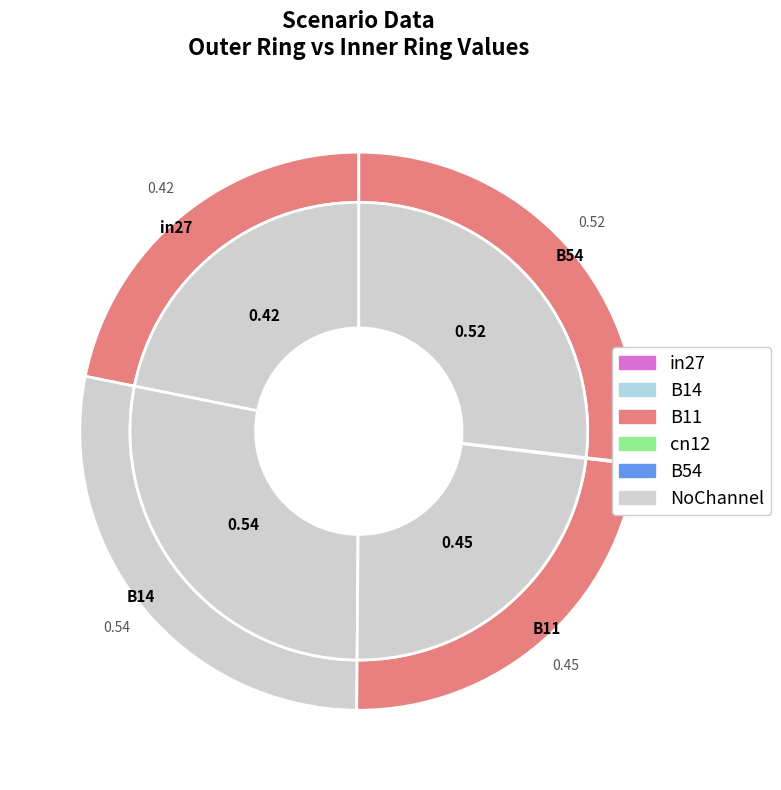

To the nearest percent, what percentage of the pie is in27?

22%